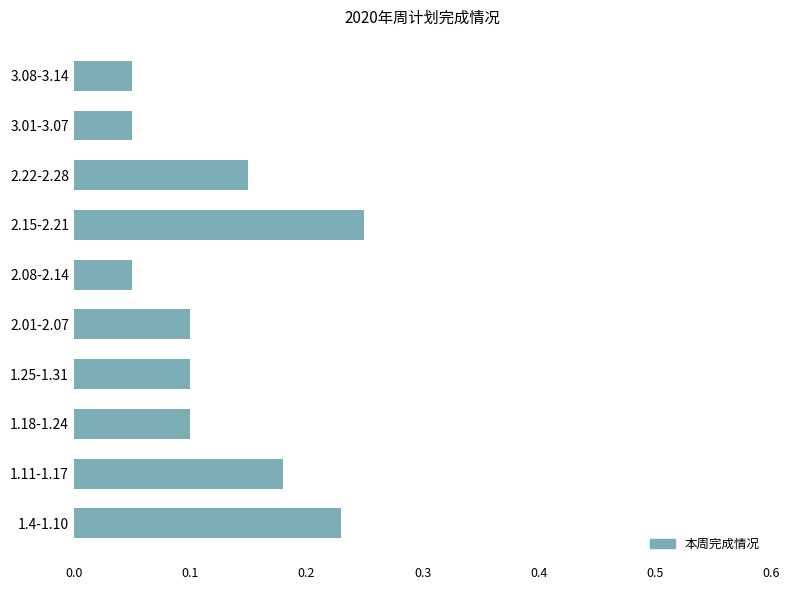

Which label corresponds to the largest value in the chart?

2.15-2.21